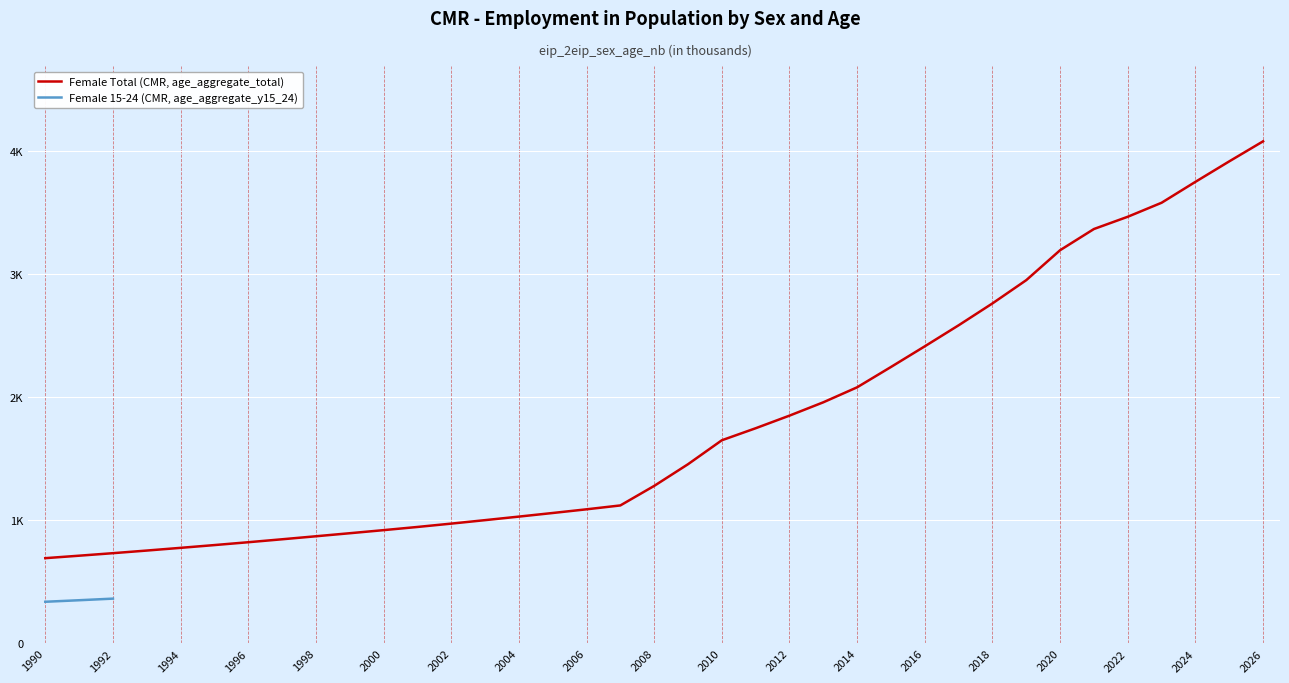

What is the difference between the values at 2019 and 2004?

1920.2